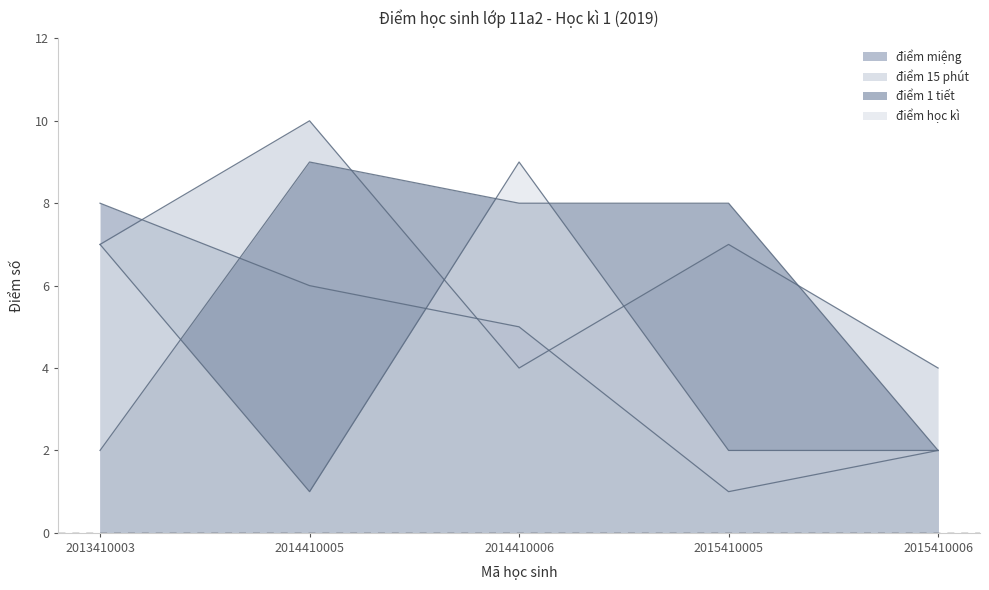

How many điểm 15 phút values are between 4 and 7?

4